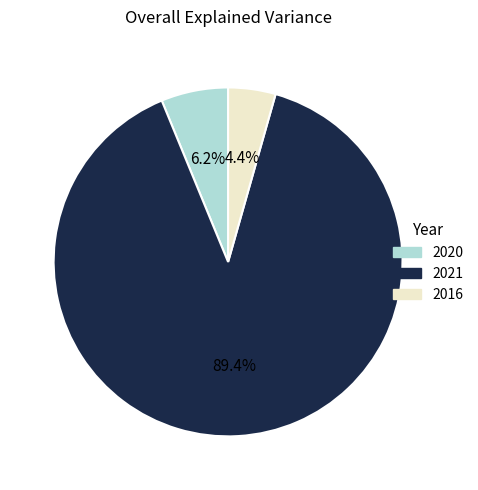

To the nearest percent, what portion does 2016 represent?

4%